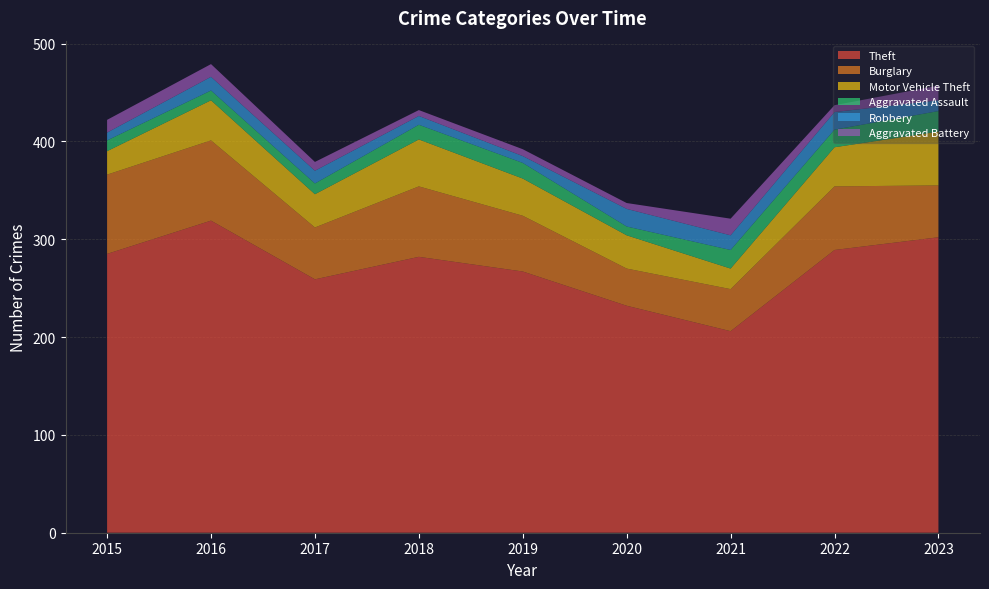

Reading right to left, transcribe all the data shown in this chart.

Theft: 302	289	206	232	267	282	259	319	285
Burglary: 53	65	43	38	57	72	53	82	81
Motor Vehicle Theft: 55	40	21	34	38	48	34	41	24
Aggravated Assault: 21	18	19	9	16	15	11	10	11
Robbery: 11	18	15	18	7	9	13	14	8
Aggravated Battery: 15	7	17	6	7	6	9	13	13